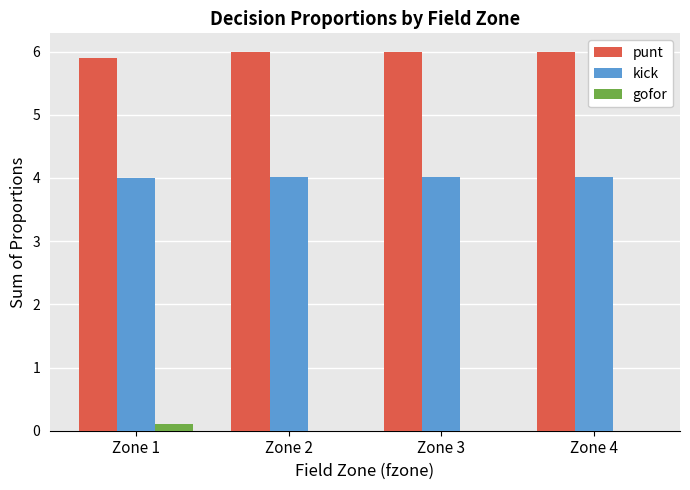

Is it true that kick equals 6.1 at Zone 4?

False